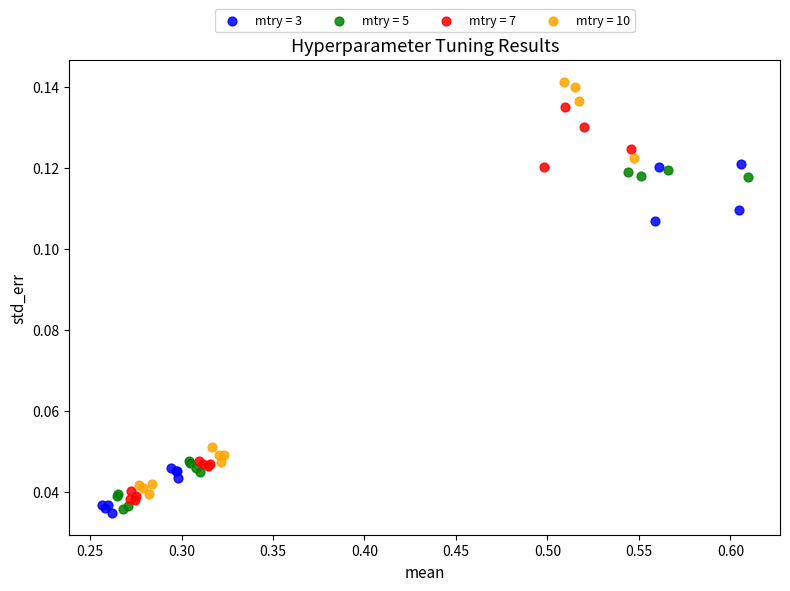

What are all the series names shown in the legend?

mtry = 3, mtry = 5, mtry = 7, mtry = 10